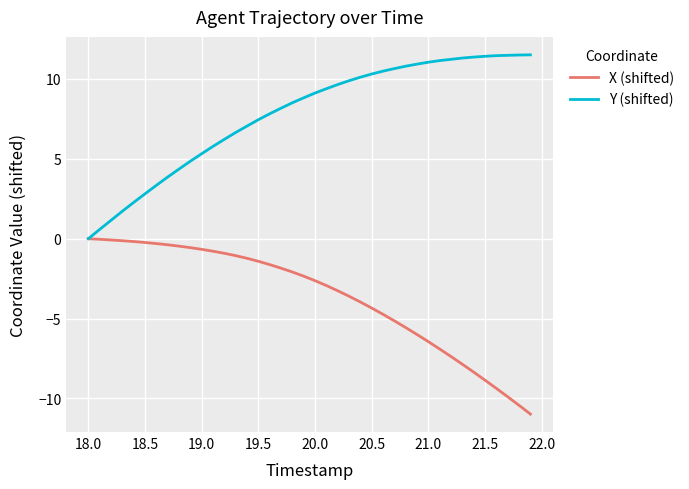

Which series has the largest total across all categories?

Y (shifted)